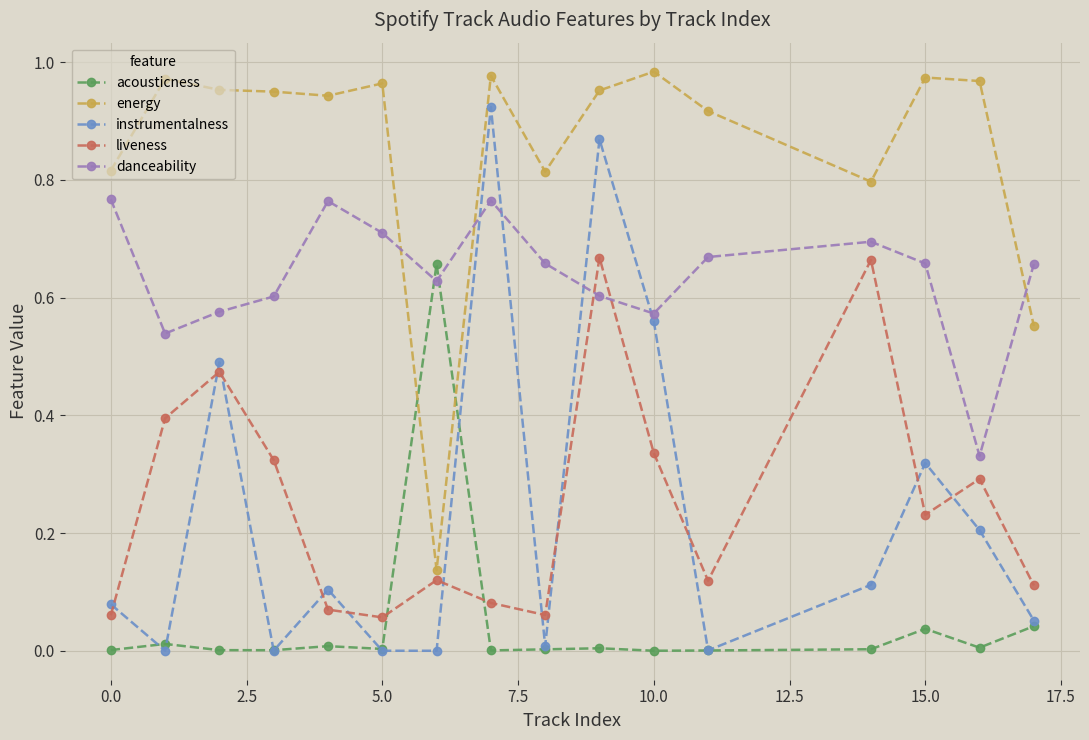

Which series ends up on top after the final intersection of instrumentalness and danceability?

danceability